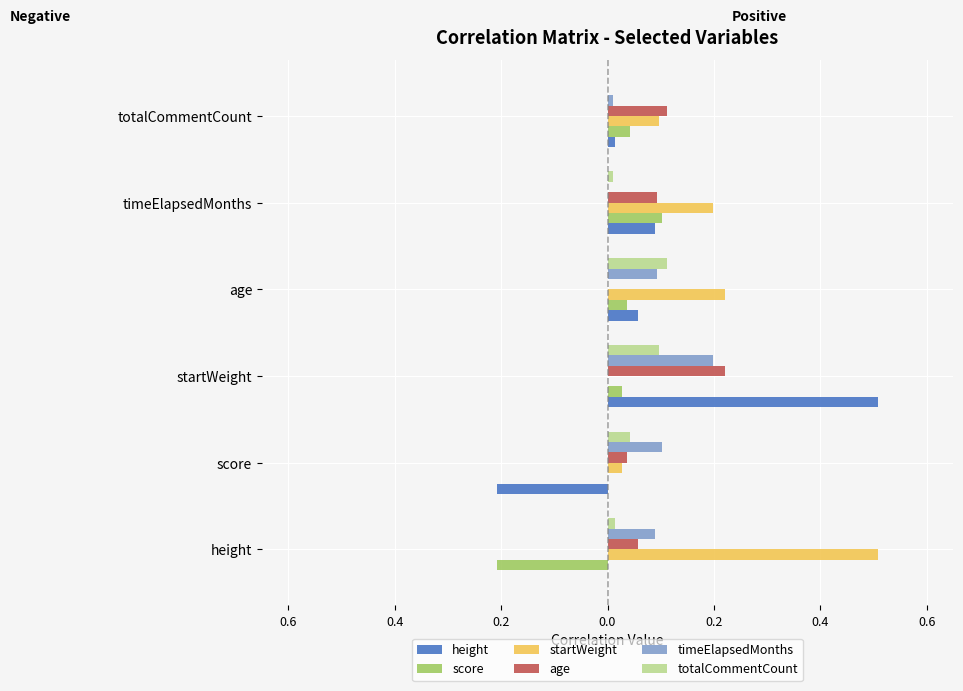

How many groups of bars are there?

6